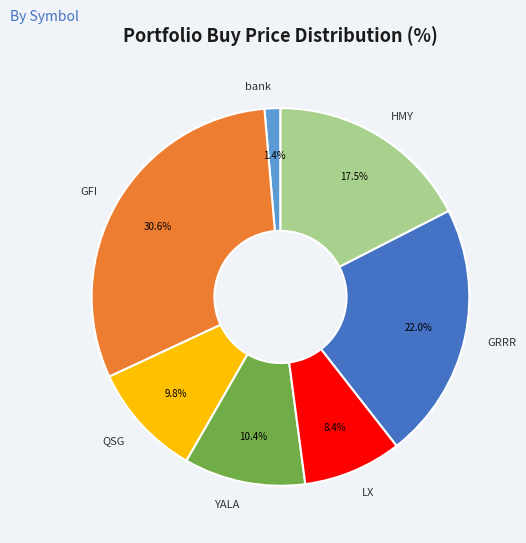

Between GFI and HMY, which is larger?

GFI